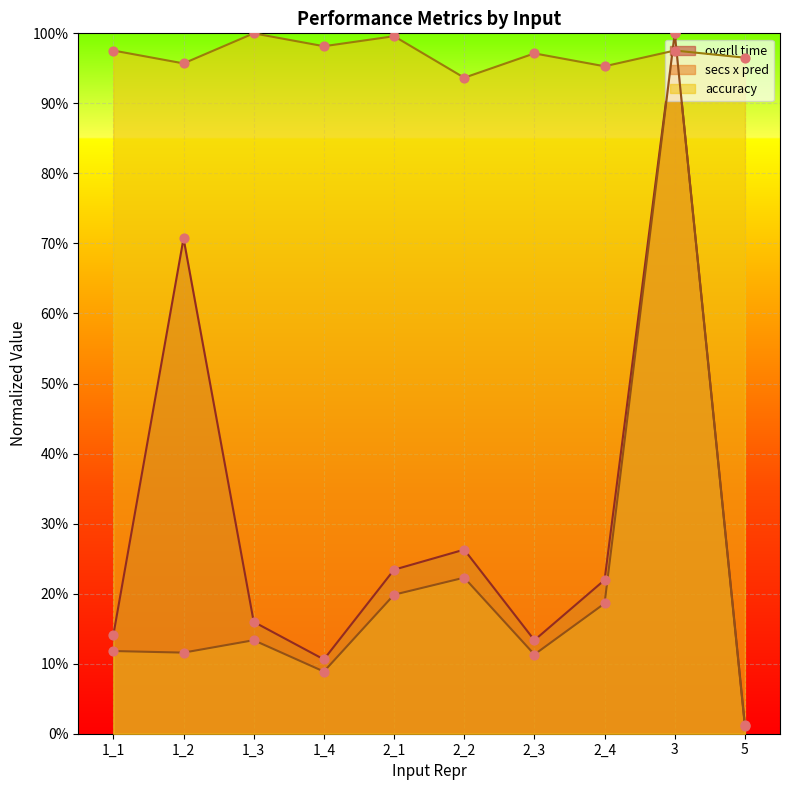

Which series reaches the maximum Y coordinate?

overll time